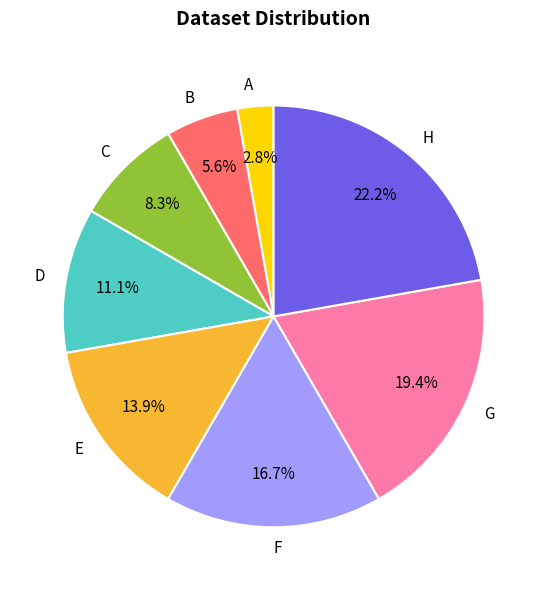

To the nearest percent, what is the difference between the A and B slice percentages?

3%